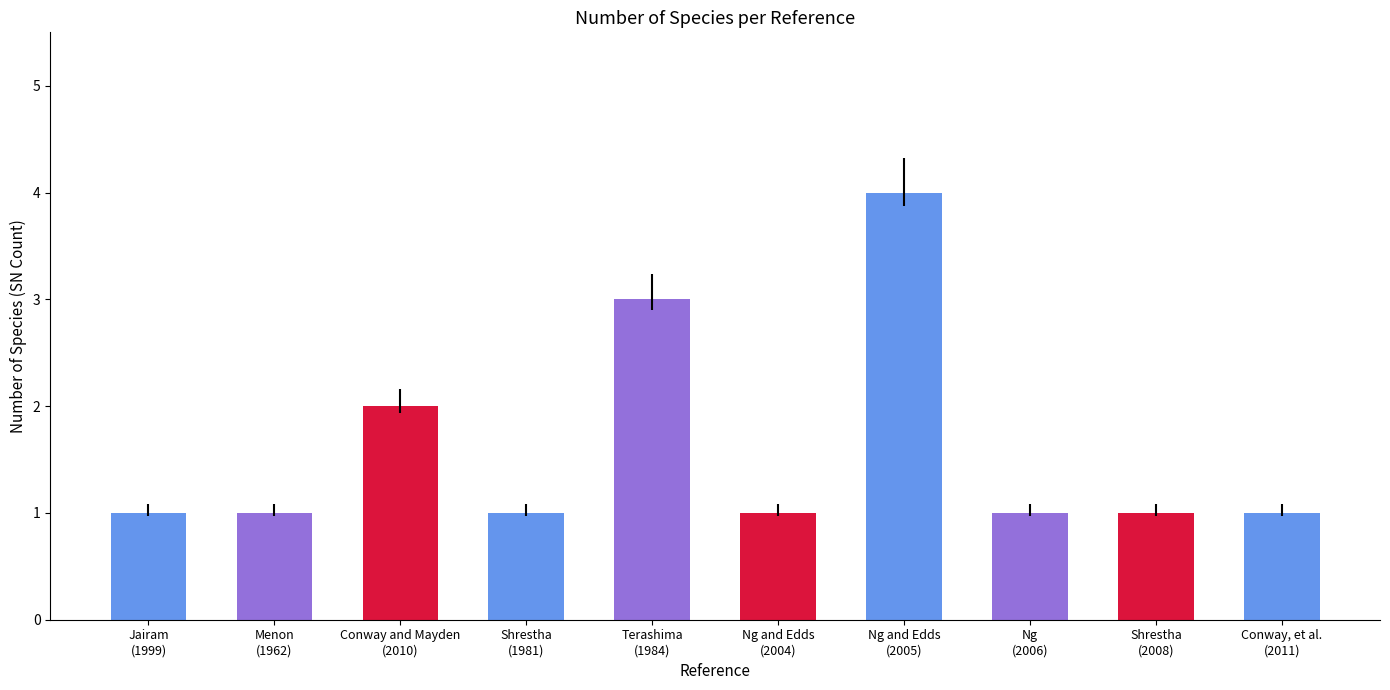

What is the label of the 1st bar from the left?

Jairam
(1999)